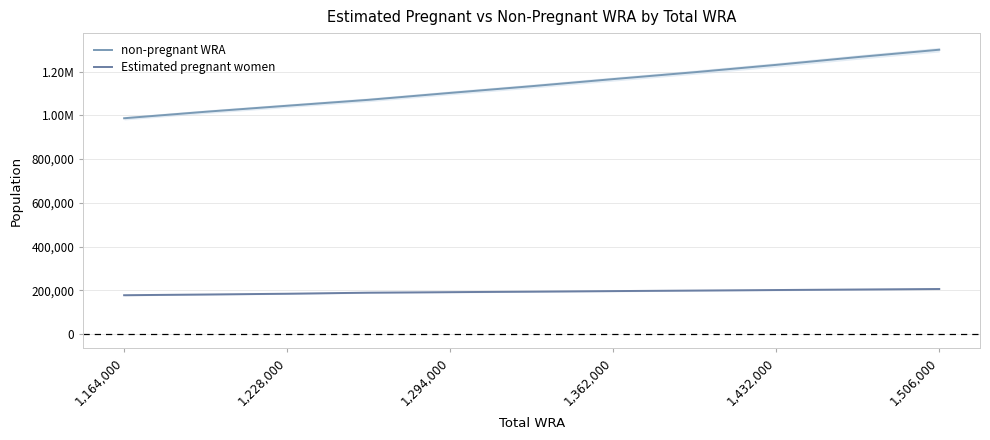

True or false: non-pregnant WRA has more than 2 interior local peaks.

False